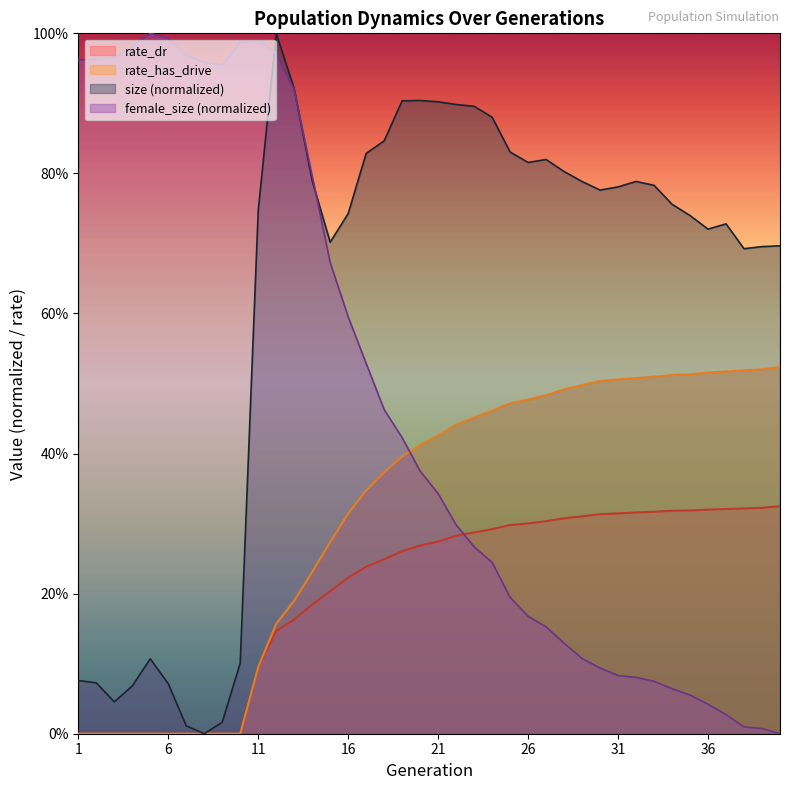

Rank the series at 39 from highest to lowest value.

size, rate_has_drive, rate_dr, female_size